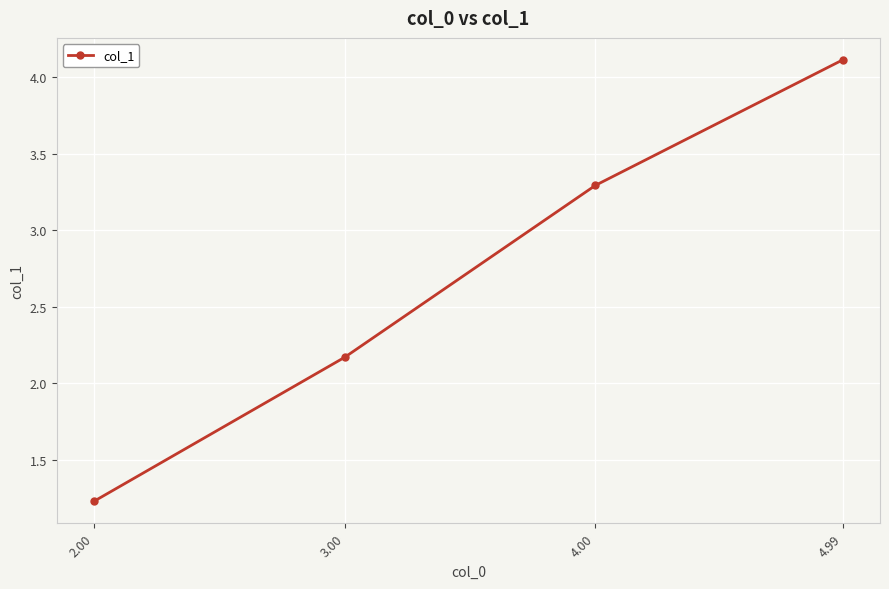

Which category has the lowest value across all series?

2.00